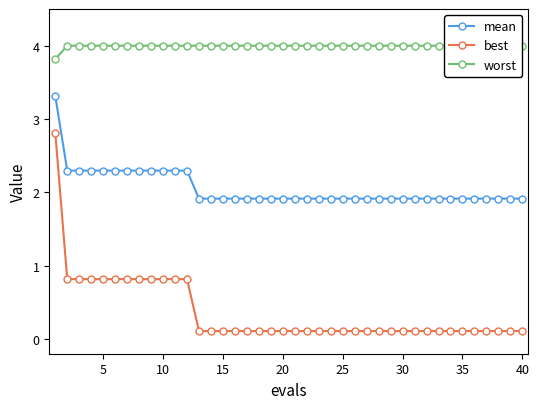

How many distinct data groups are displayed?

3